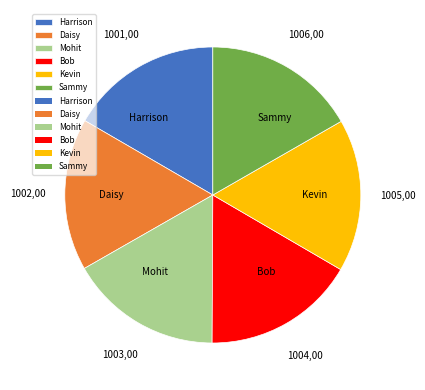

Does any single category account for the majority?

No